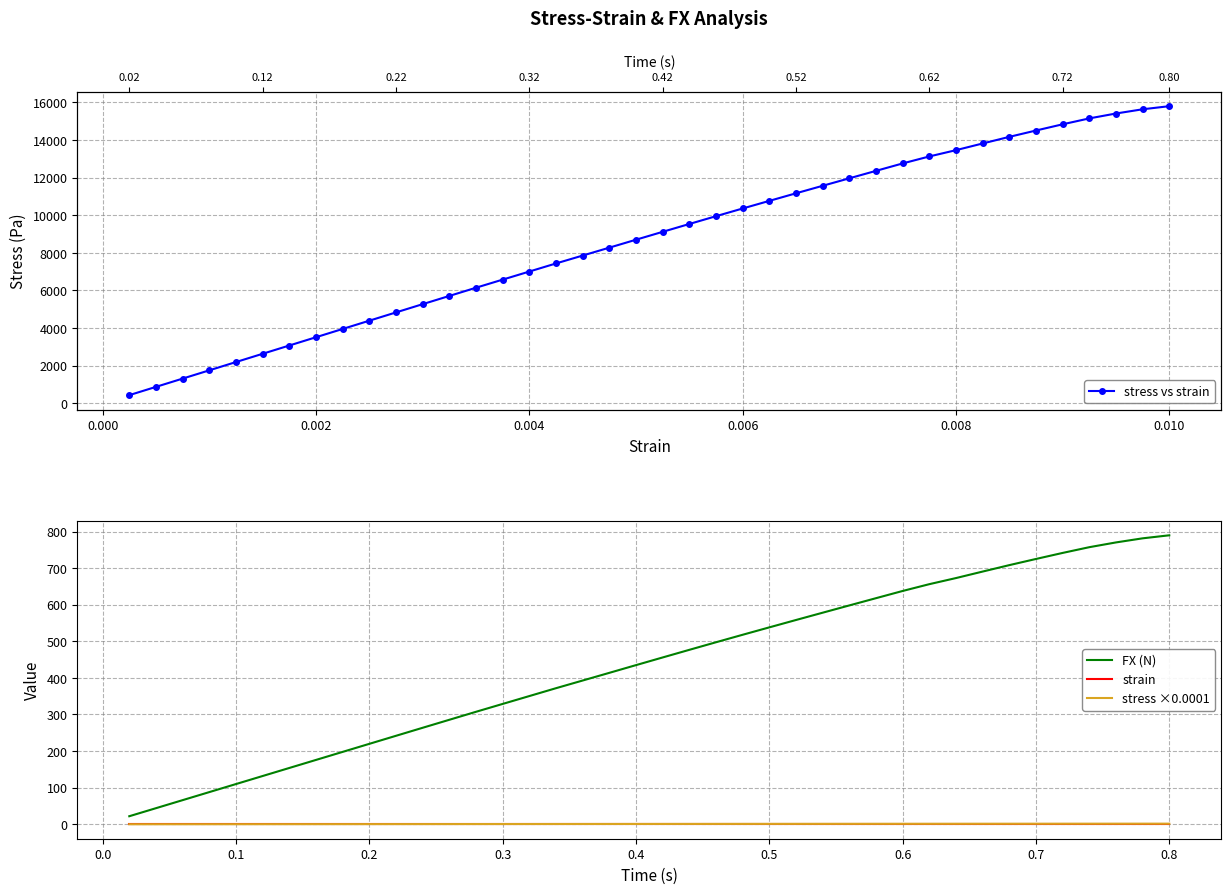

What is the maximum value for FX (N)?

789.7